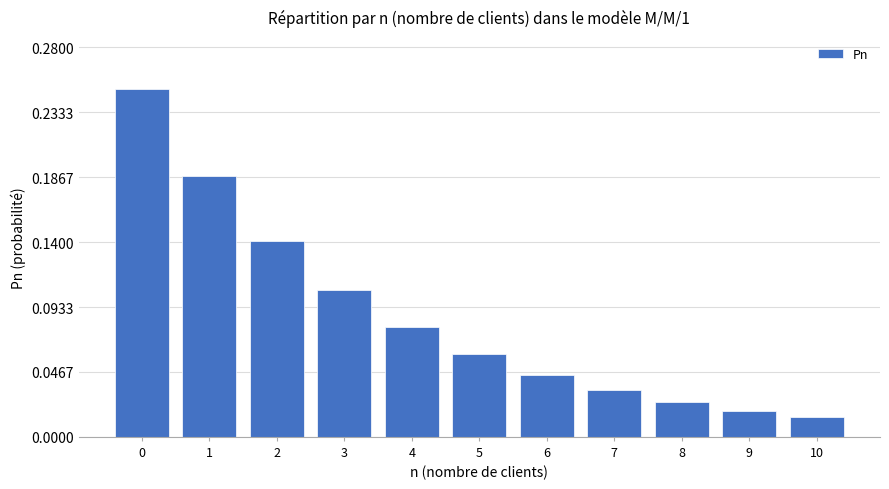

At which label is the value closest to 0?

10